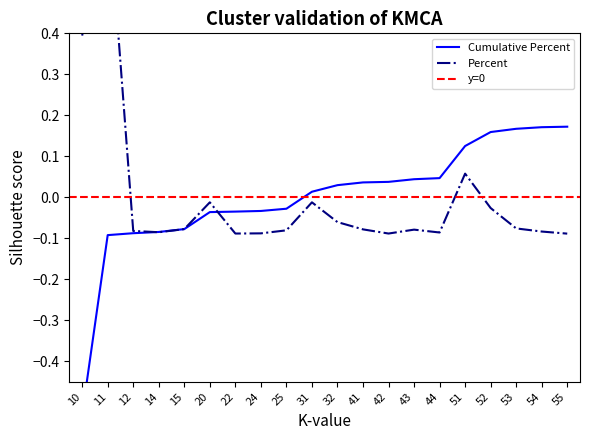

Reading left to right, list all the values displayed in this chart.

Cumulative Percent: 10=-0.5	11=-0.1	12=-0.1	14=-0.1	15=-0.1	20=-0.0	22=-0.0	24=-0.0	25=-0.0	31=0.0	32=0.0	41=0.0	42=0.0	43=0.0	44=0.0	51=0.1	52=0.2	53=0.2	54=0.2	55=0.2
Percent: 10=0.4	11=0.7	12=-0.1	14=-0.1	15=-0.1	20=-0.0	22=-0.1	24=-0.1	25=-0.1	31=-0.0	32=-0.1	41=-0.1	42=-0.1	43=-0.1	44=-0.1	51=0.1	52=-0.0	53=-0.1	54=-0.1	55=-0.1